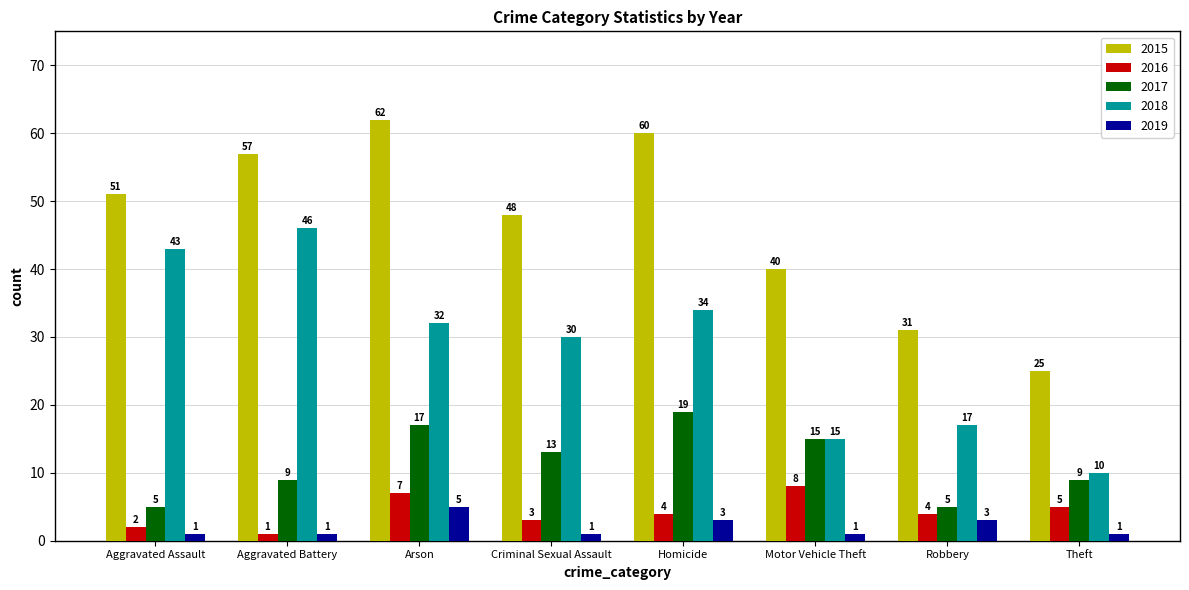

What is the label of the 3rd bar from the right?

Motor Vehicle Theft